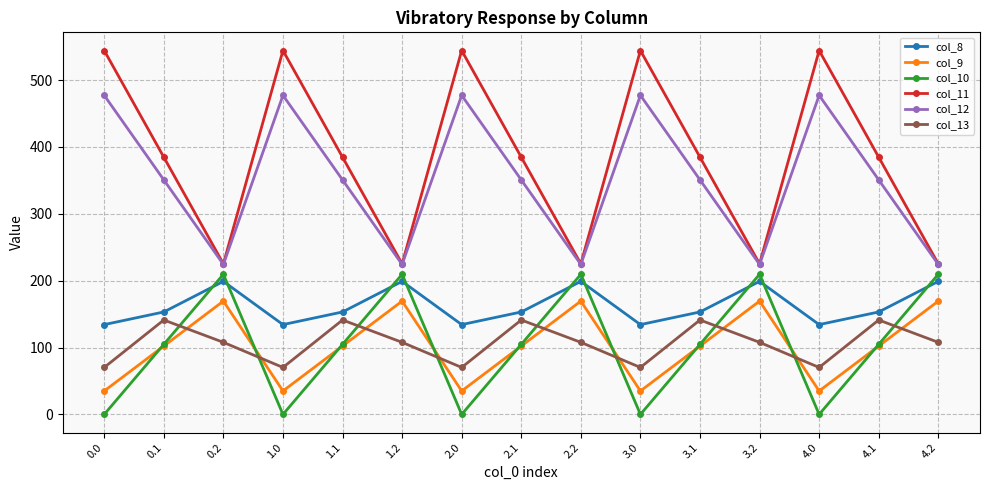

What is the sum of all col_9 values?

1533.8